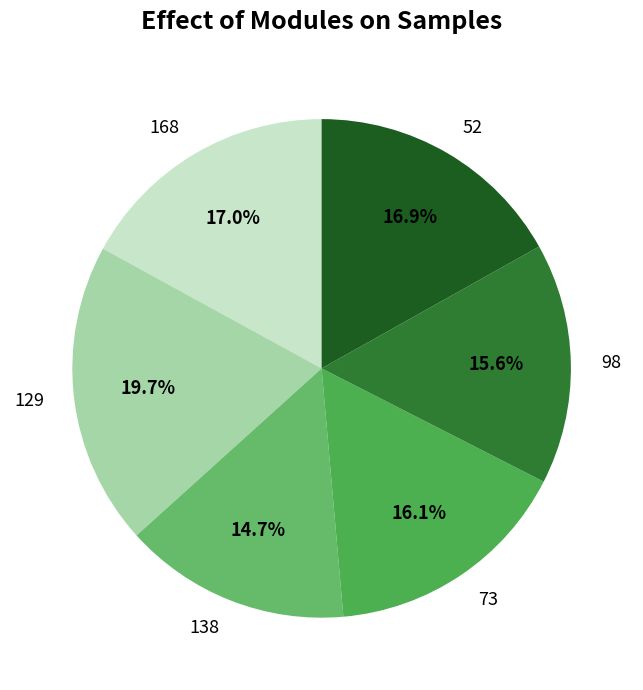

Count the number of slices in the pie.

6